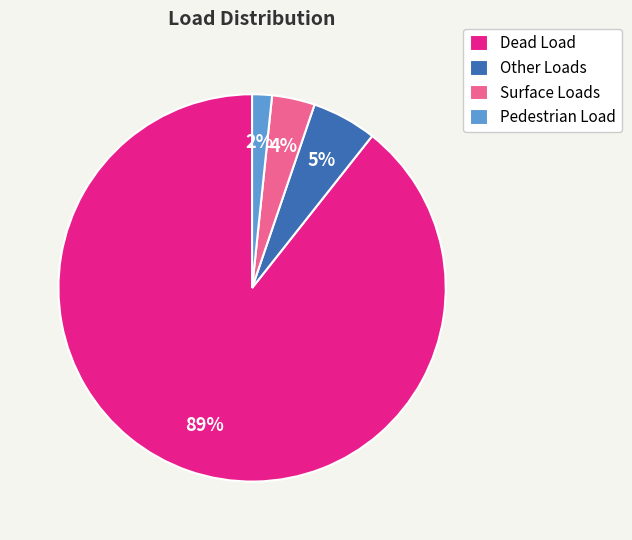

Is it true that Dead Load is 95% of the pie?

False